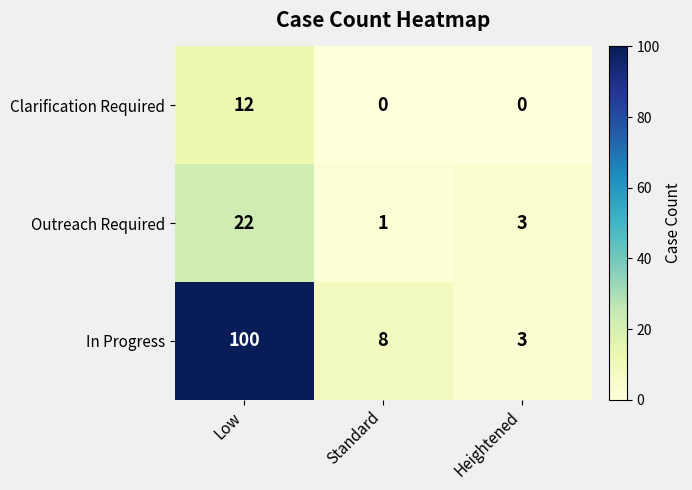

What is the difference between the maximum and minimum values in the Outreach Required series?

21